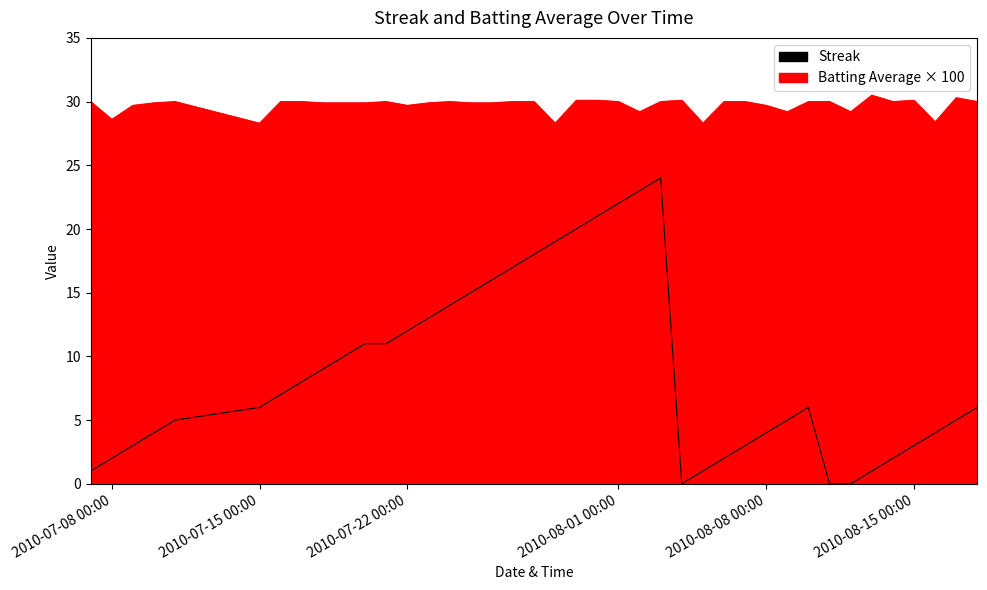

What is the sum of the Batting Average1 values at 2010-07-08 and 2010-07-28?

58.6